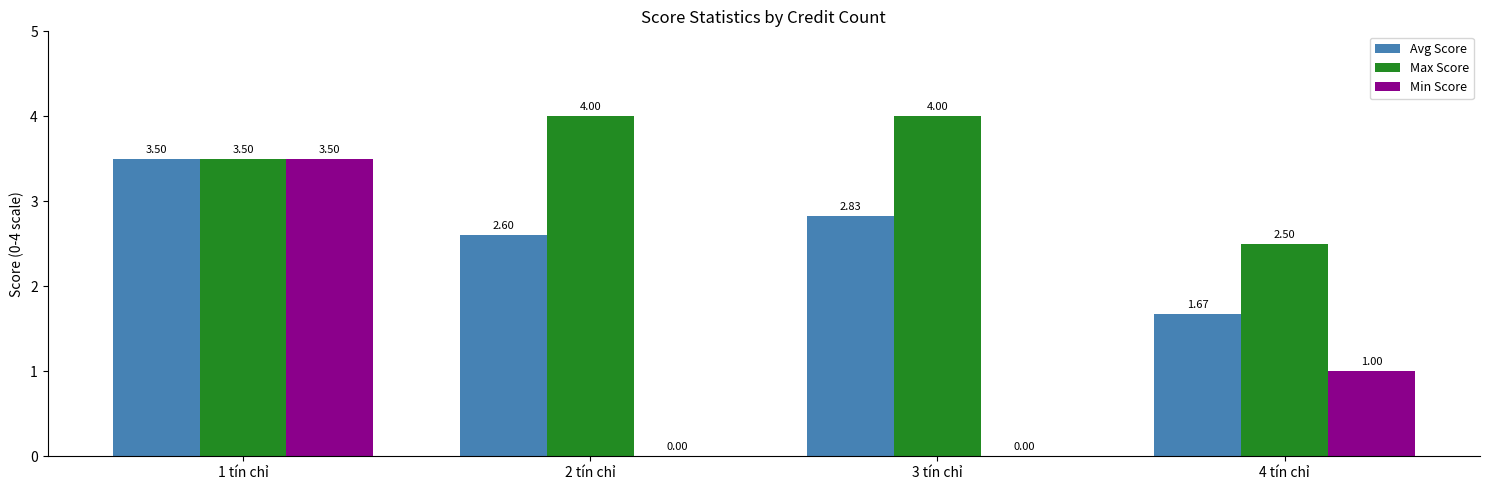

Which series has the largest total across all categories?

Max Score